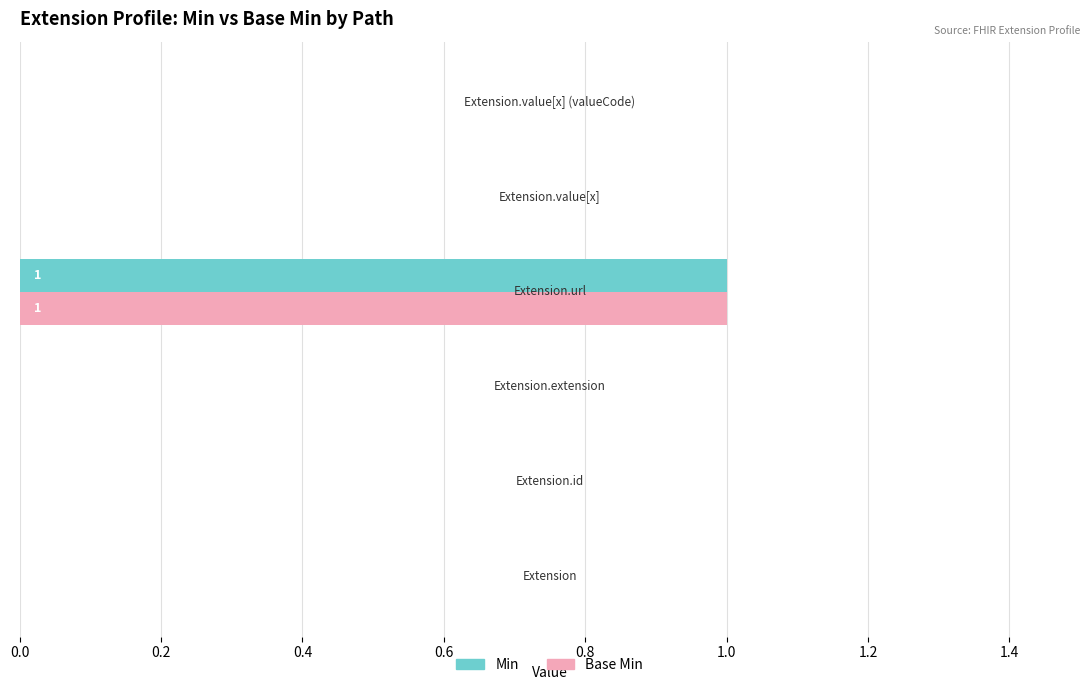

Count the number of data series in this chart.

2